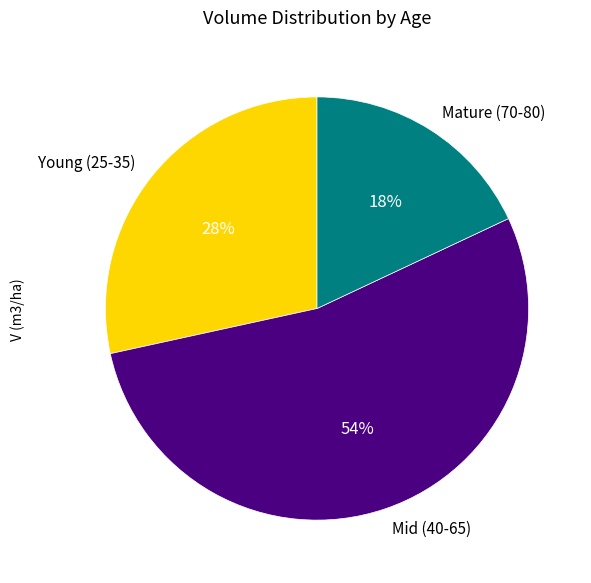

Do Young (25-35) and Mid (40-65) together represent more than half of the pie?

Yes